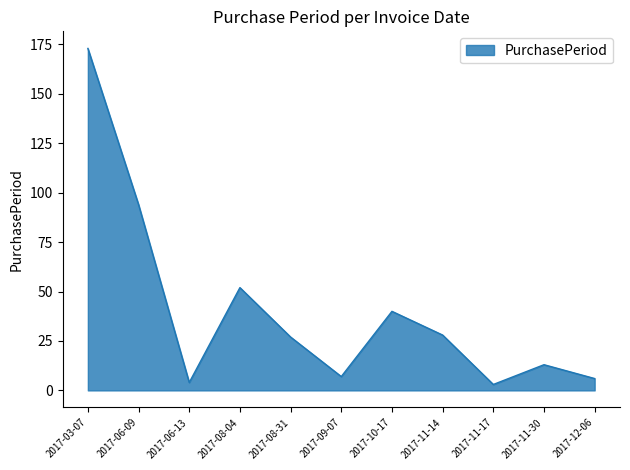

What position from the right is 2017-11-30?

2